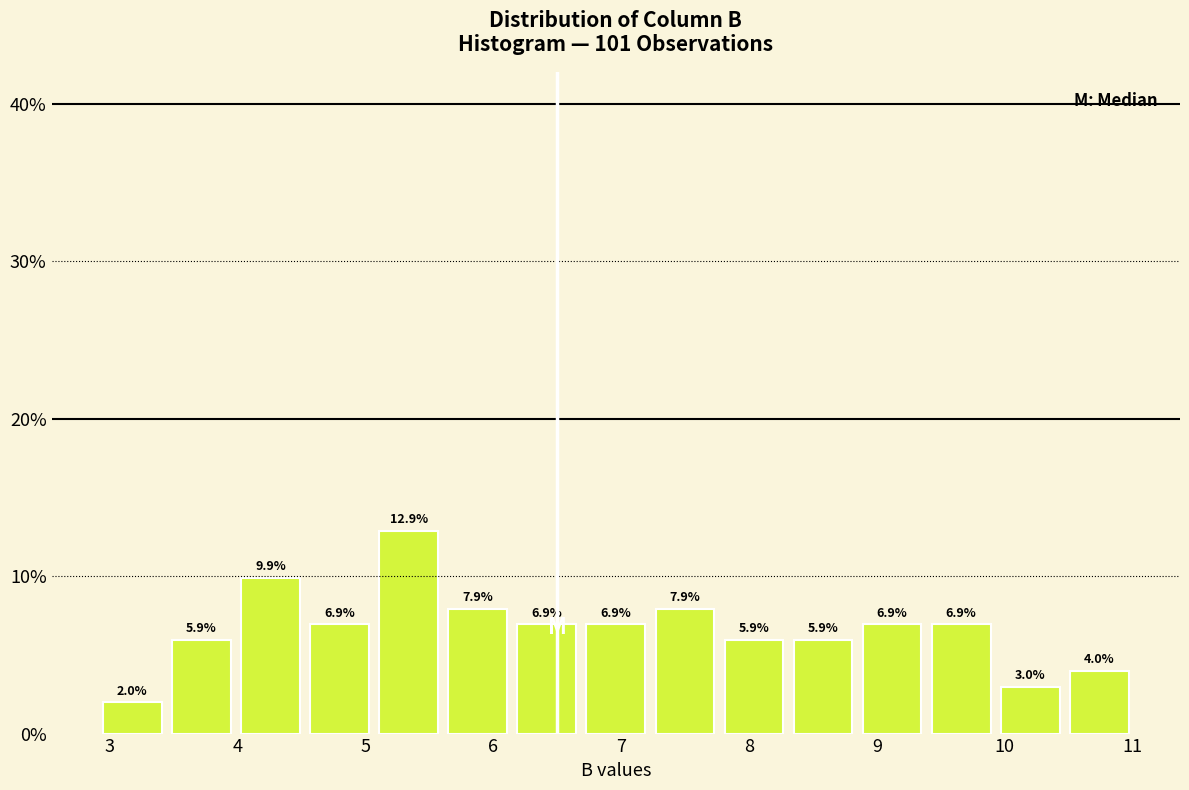

Which range on the x-axis has the tallest bar?

5.07 to 5.61